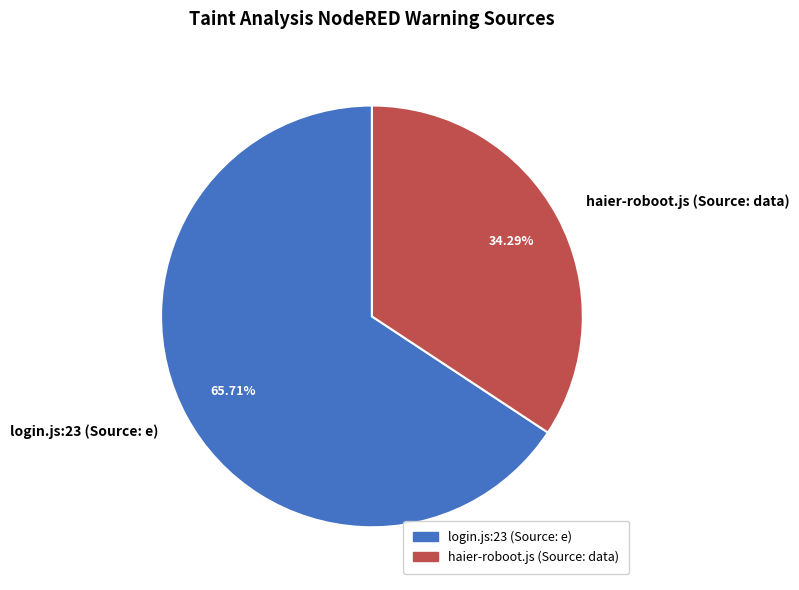

Is it true that haier-roboot.js (Source: data) is 48% of the pie?

False